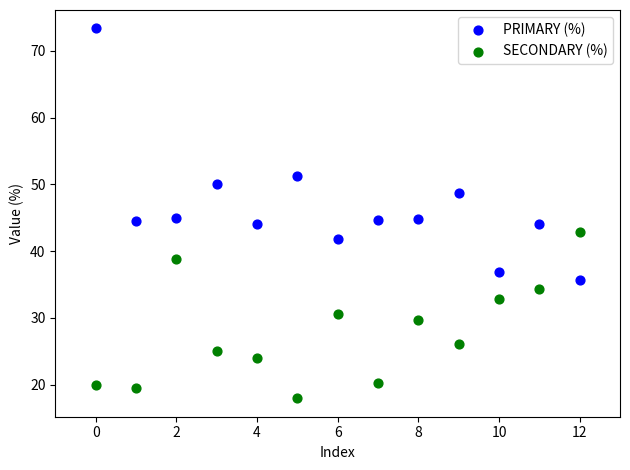

What are all the series names shown in the legend?

PRIMARY (%), SECONDARY (%)